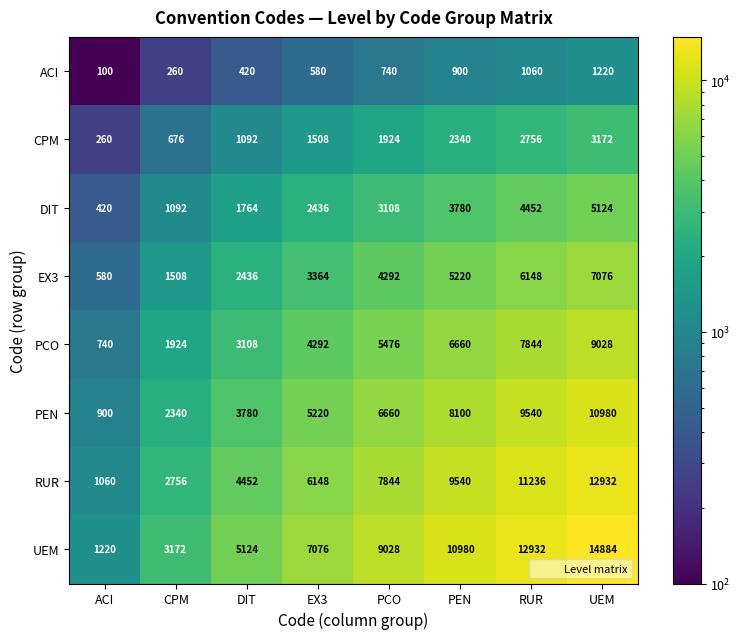

What is the average value of the CPM series?

1716